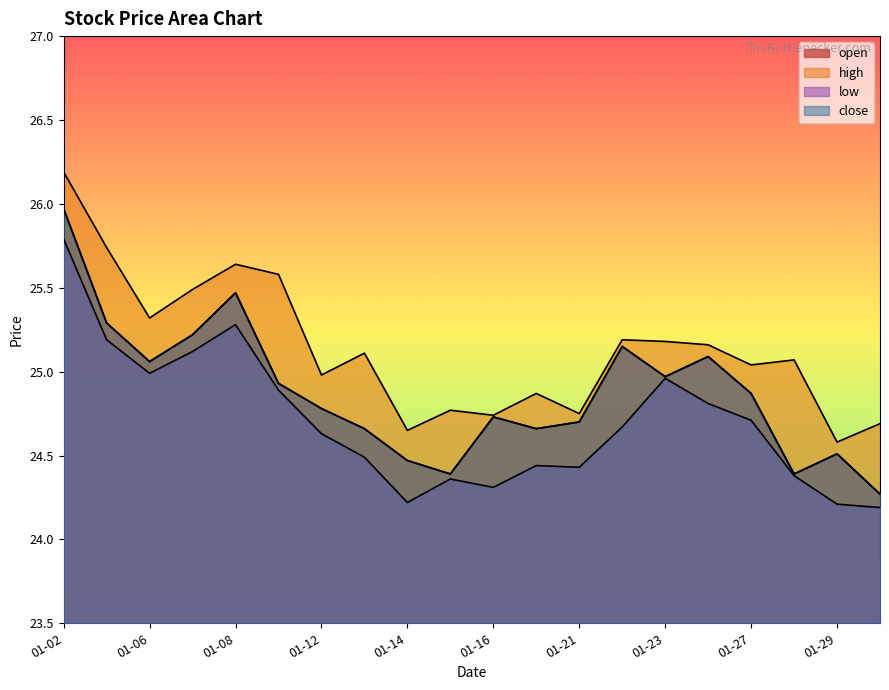

Read the close value at 01-02.

26.0